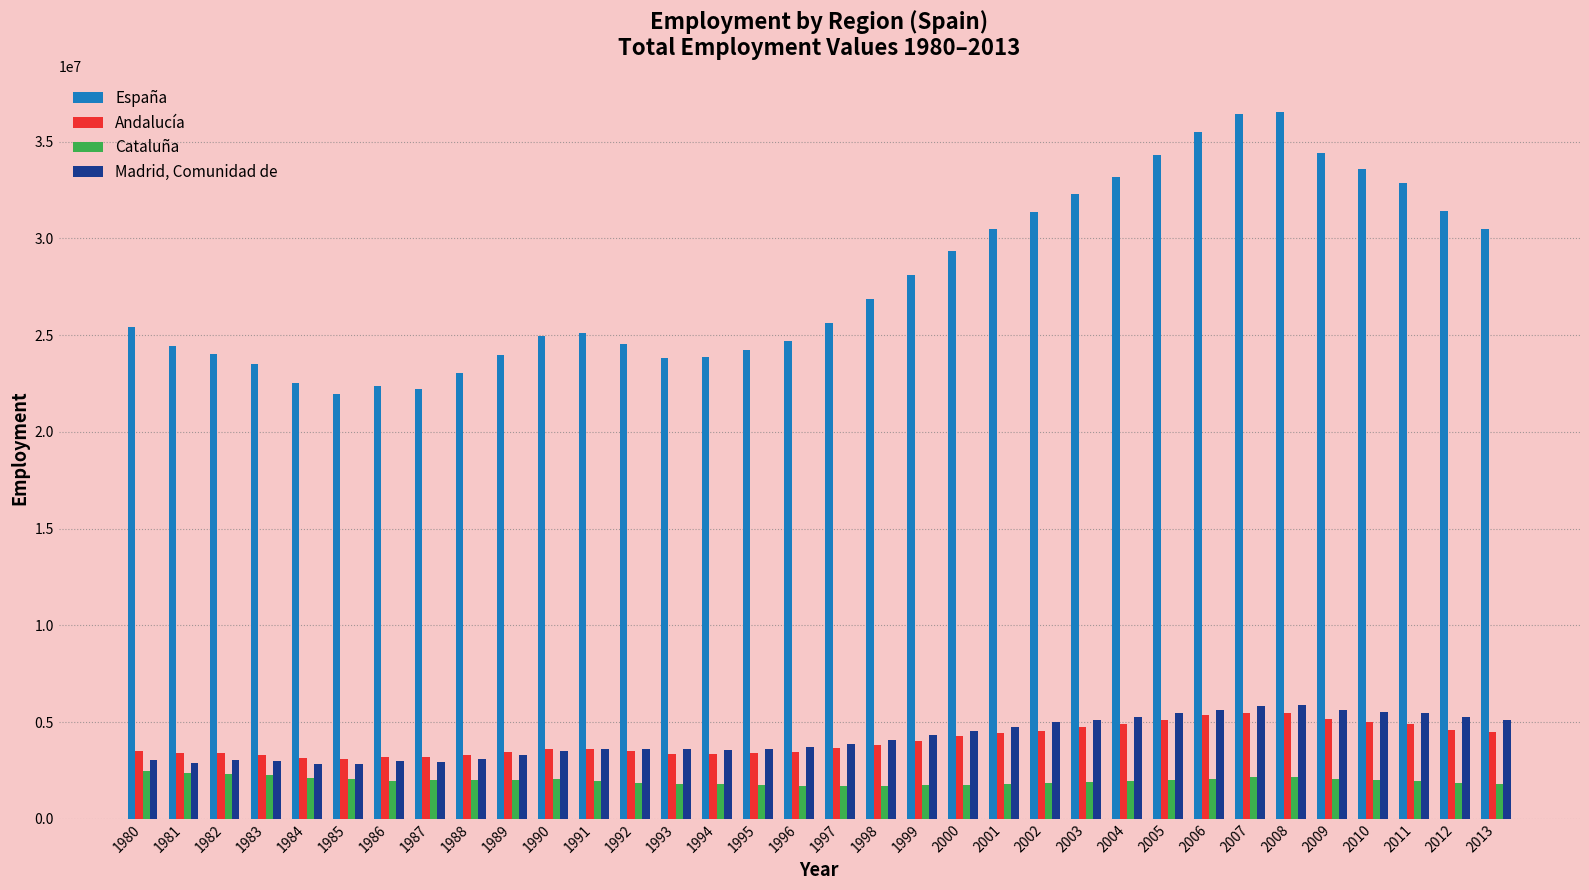

Which series has the widest spread of values?

España